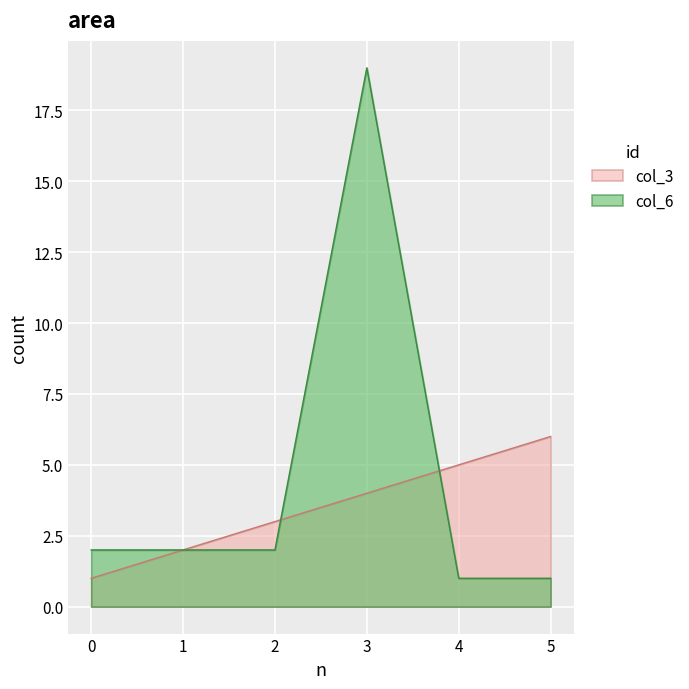

Which series changed the most between 2 and 5?

col_3